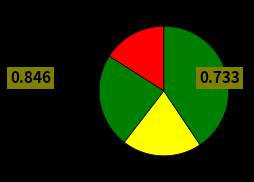

Which category has the biggest portion of the pie?

3